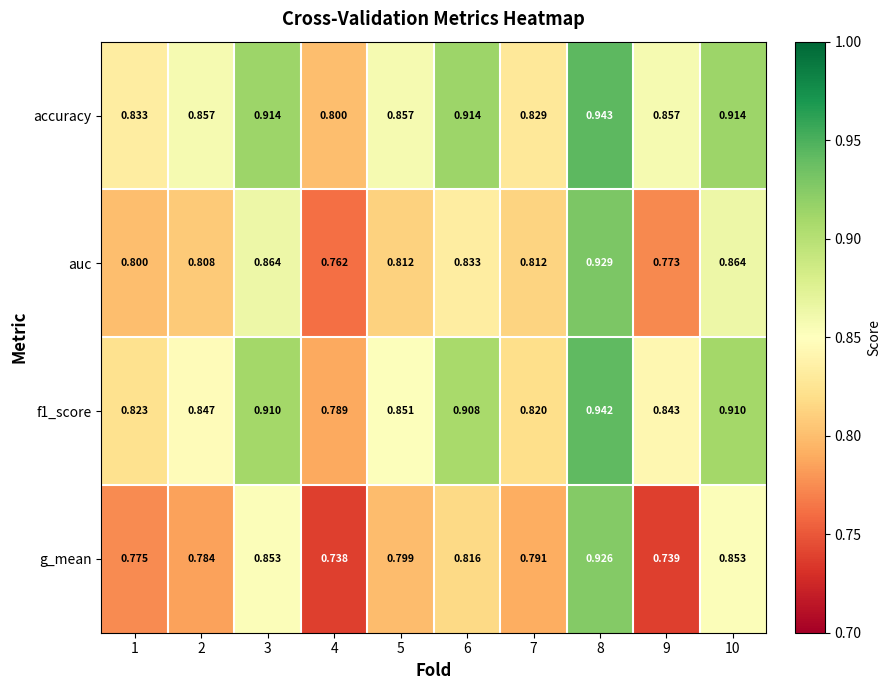

Which series has the widest spread of values?

g_mean